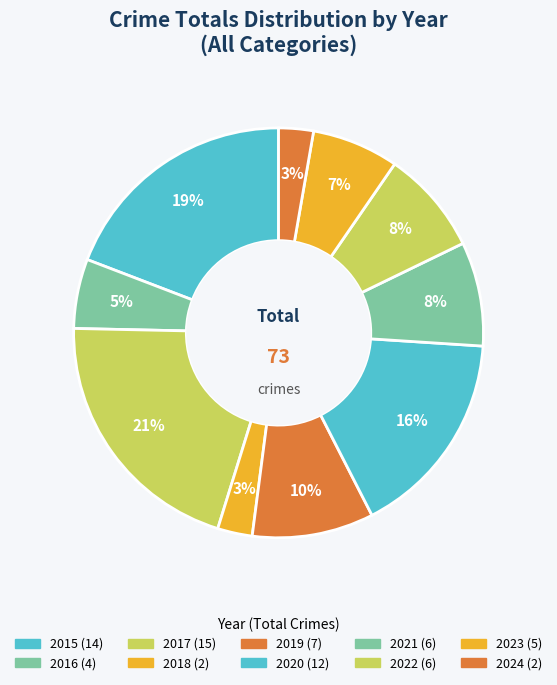

Is there a majority slice in this chart?

No